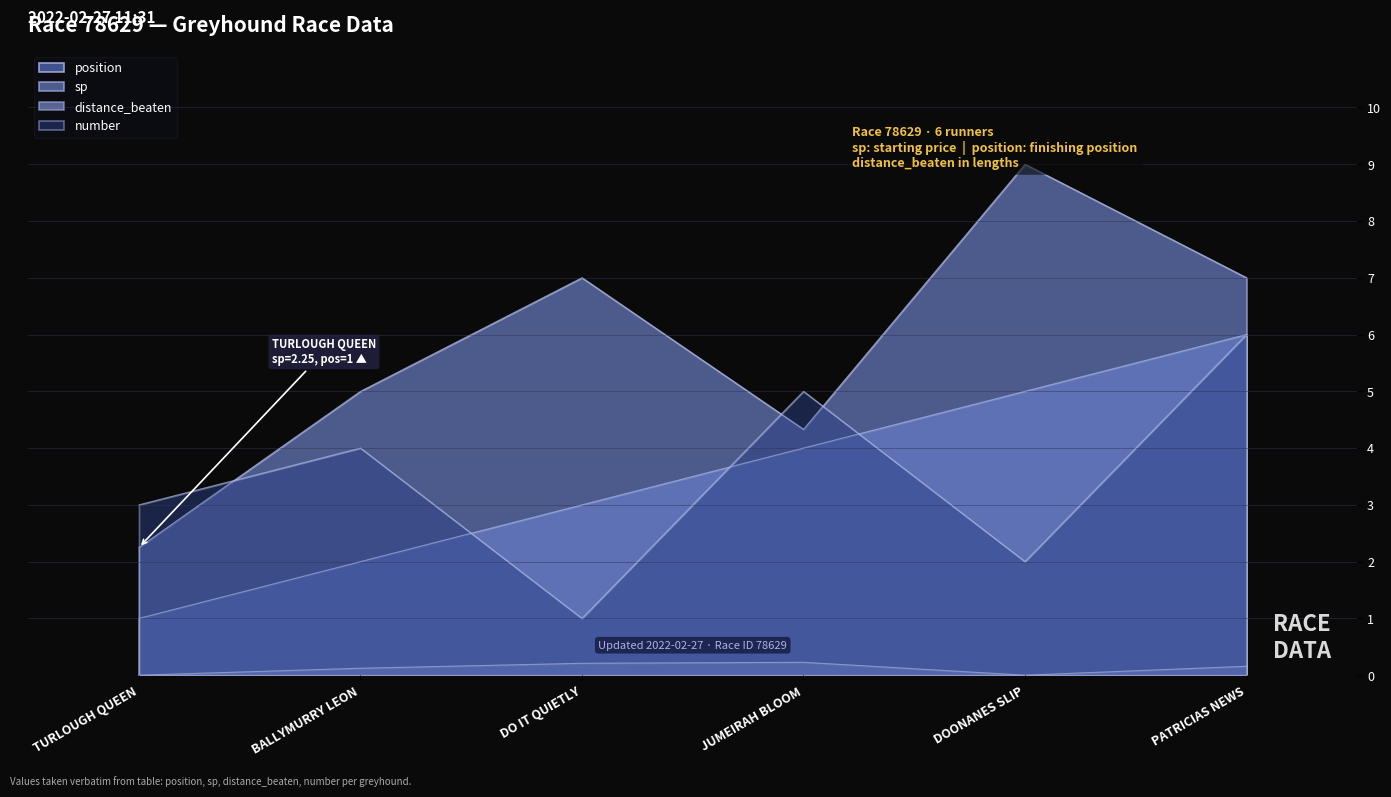

Which series has the largest total across all categories?

sp